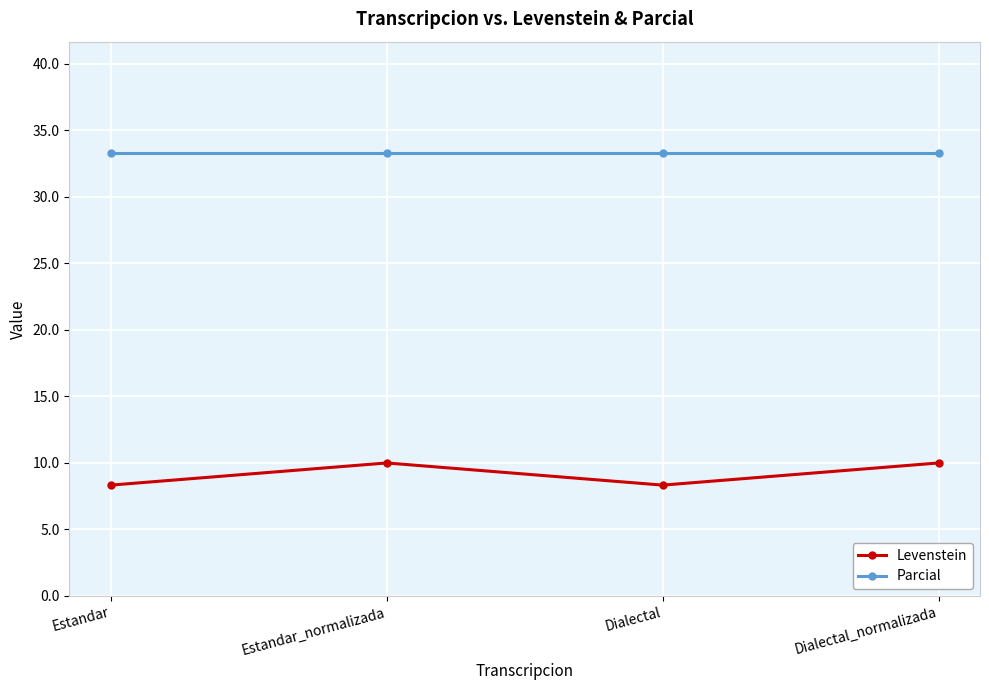

True or false: Levenstein and Parcial intersect in this chart.

False